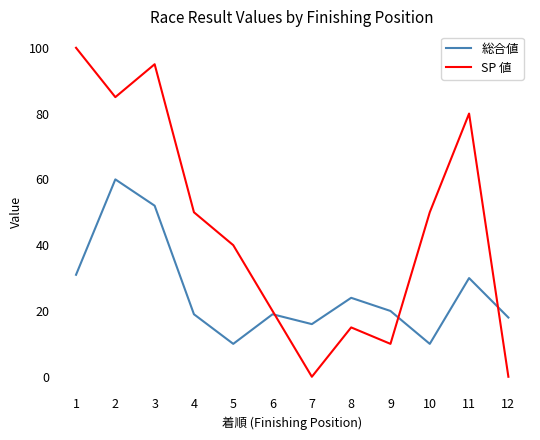

The 総合値 series shows 38 at 2. True or false?

False